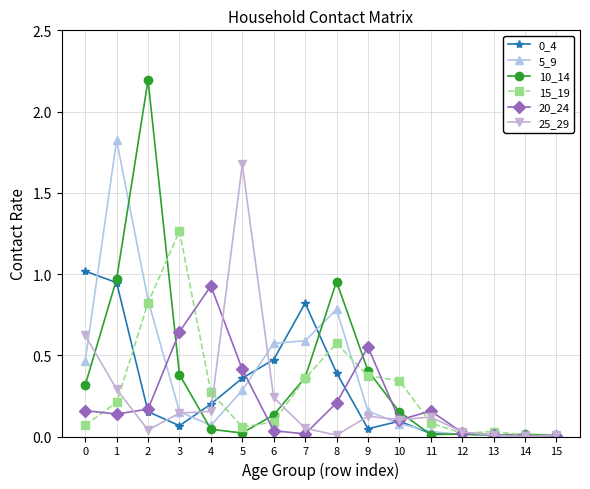

The 15_19 series shows 0.4 at 8. True or false?

False